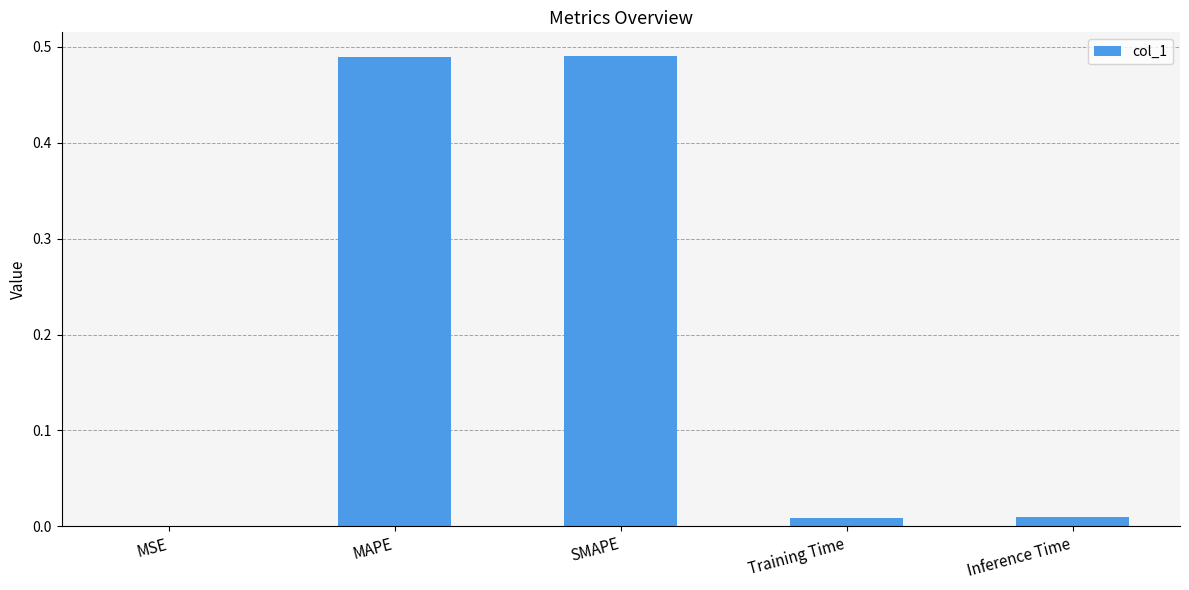

Which has a higher value, MSE or Inference Time?

Inference Time